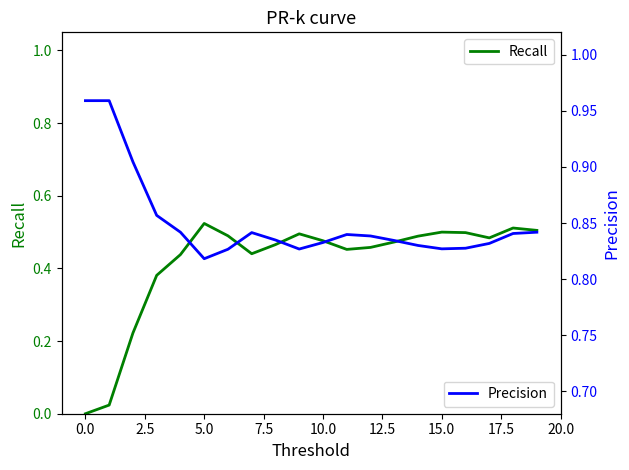

The Recall series shows 0.2 at 2.5. True or false?

True